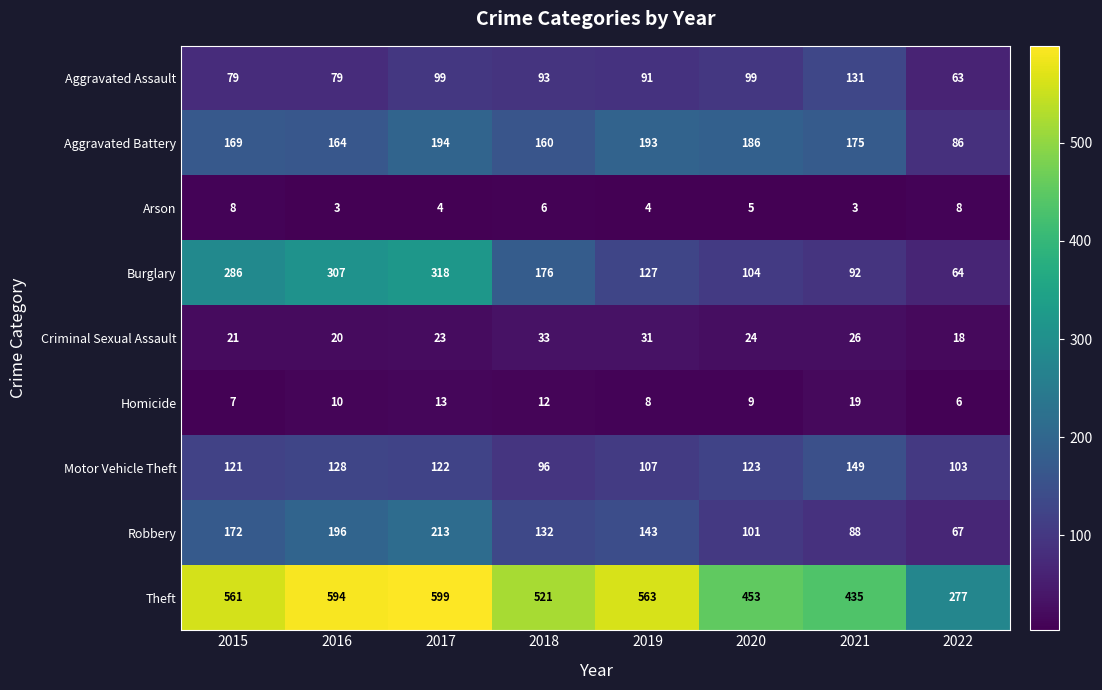

At which category is the sum across all series the highest?

2017